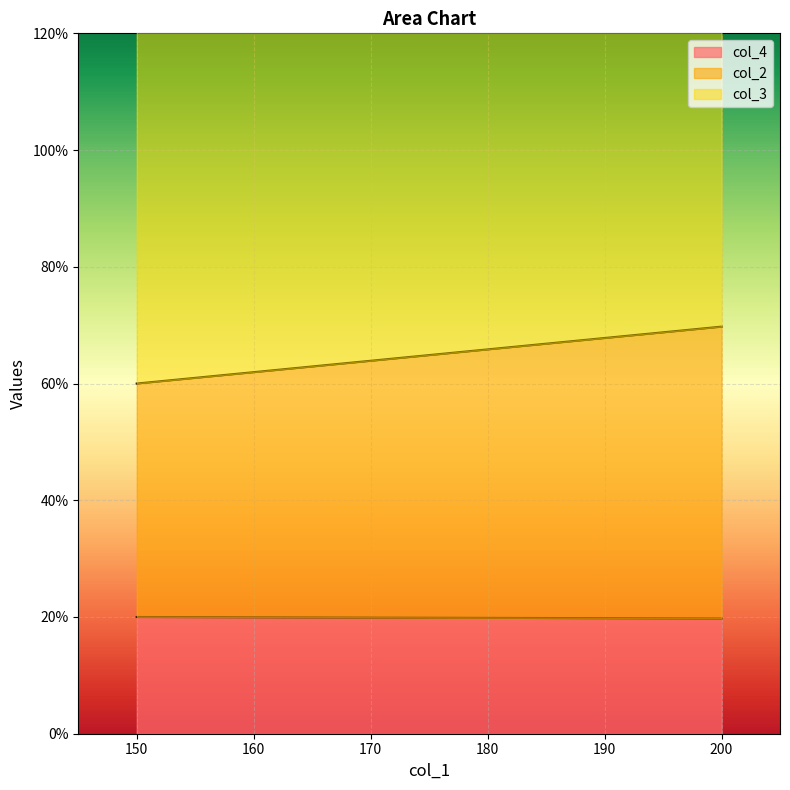

Between 200 and 150, which series saw the biggest shift?

col_3